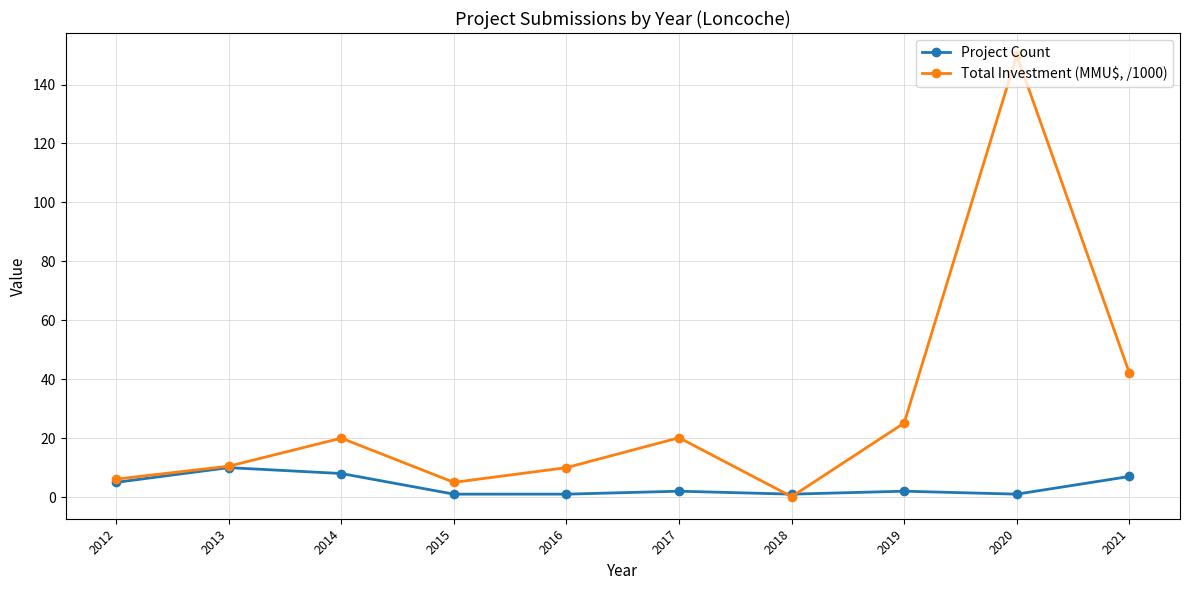

What is the value of the Total Investment (MMU$, /1000) point at the 2nd from the left?

10.5